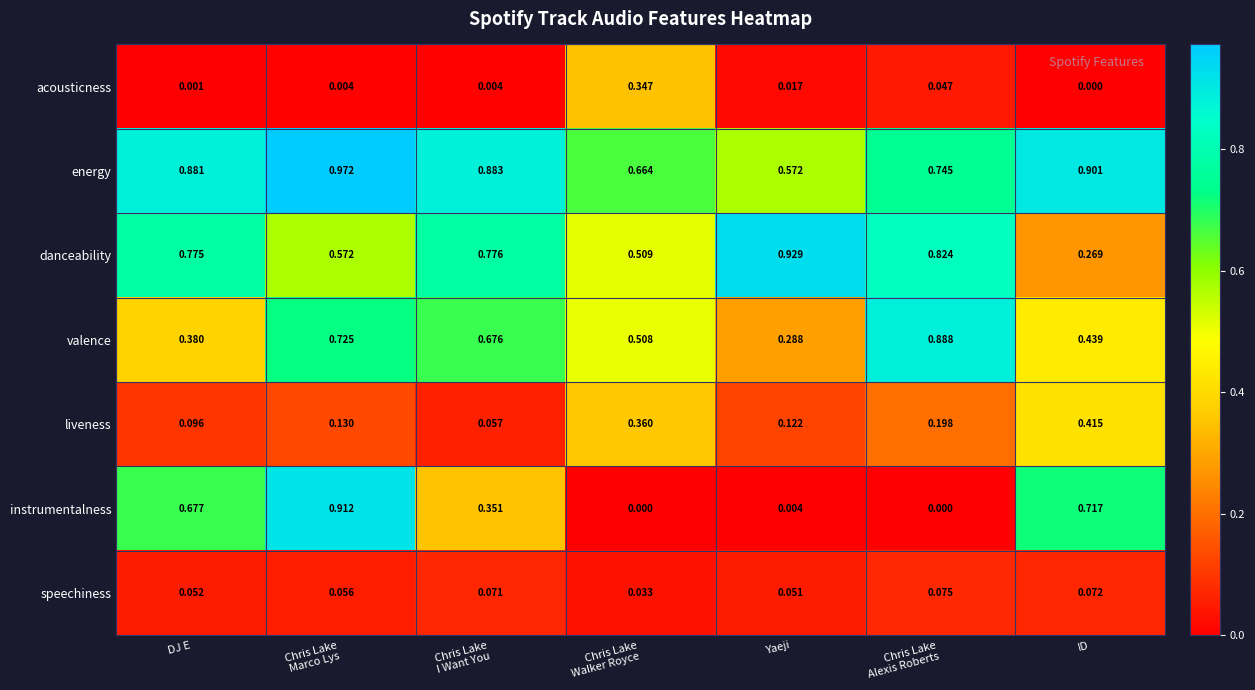

Which category has the highest value in the danceability series?

Yaeji